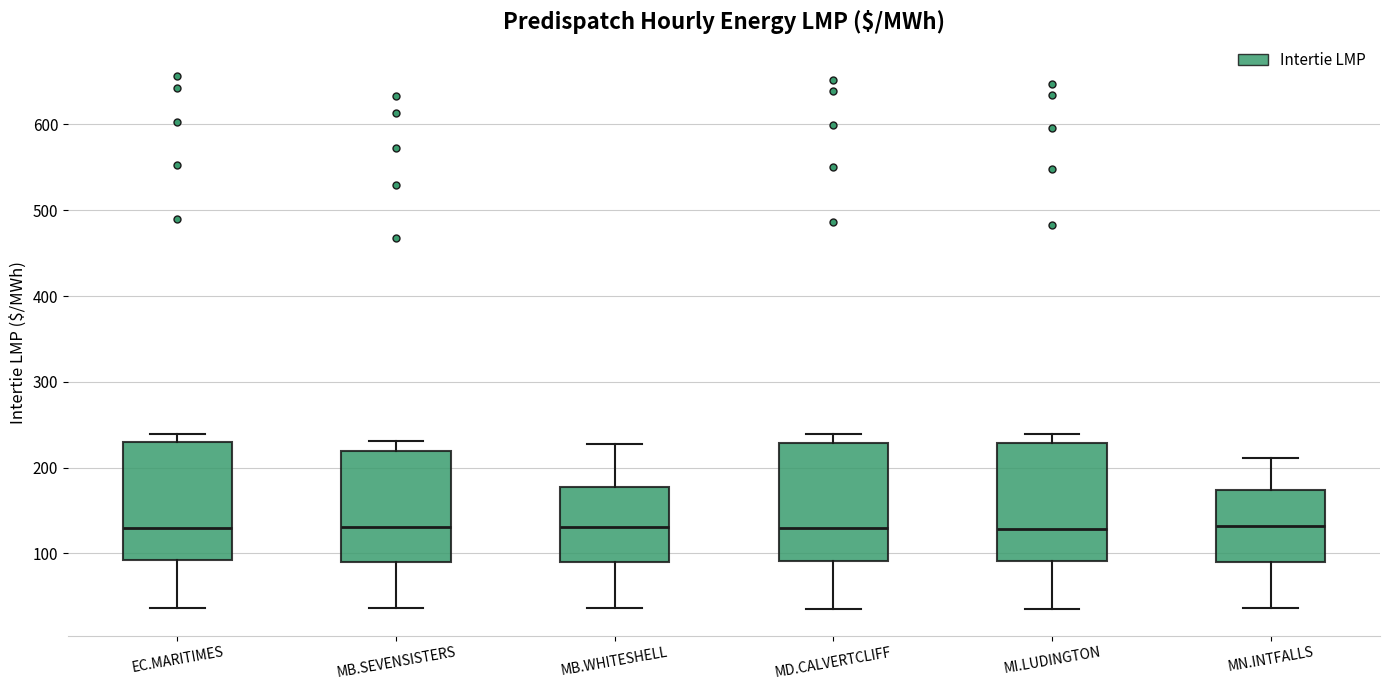

Reading left to right, read every box against the y-axis: the position of its median line, the range the box covers, and the ends of its whiskers. The values are not printed on the chart, so give them approximately, as read against the axis.

EC.MARITIMES: median 130, box 90 to 230, whiskers 40 to 240
MB.SEVENSISTERS: median 130, box 90 to 220, whiskers 40 to 230
MB.WHITESHELL: median 130, box 90 to 180, whiskers 40 to 230
MD.CALVERTCLIFF: median 130, box 90 to 230, whiskers 40 to 240
MI.LUDINGTON: median 130, box 90 to 230, whiskers 40 to 240
MN.INTFALLS: median 130, box 90 to 170, whiskers 40 to 210